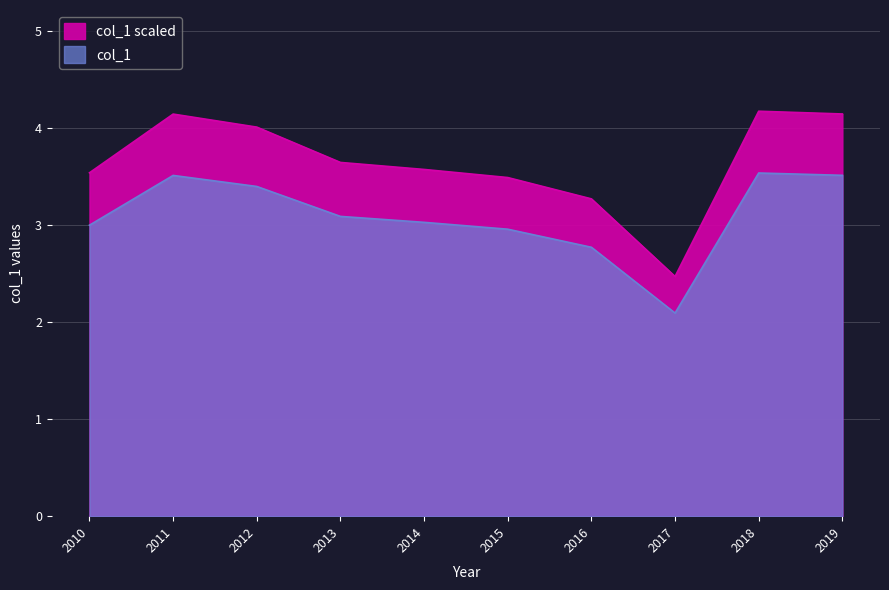

How many distinct data groups are displayed?

1